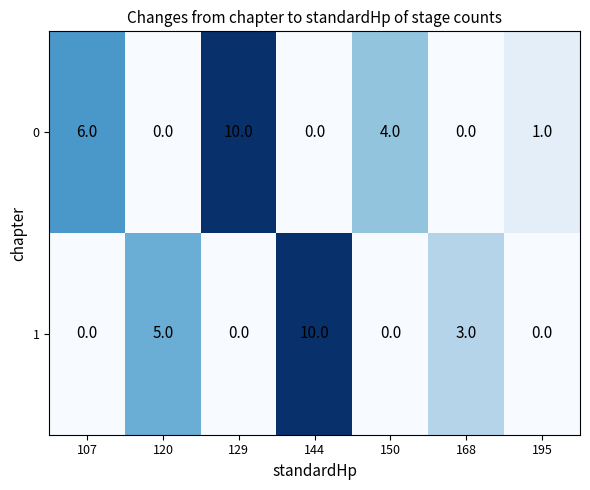

Which series changed the most between 150 and 195?

0